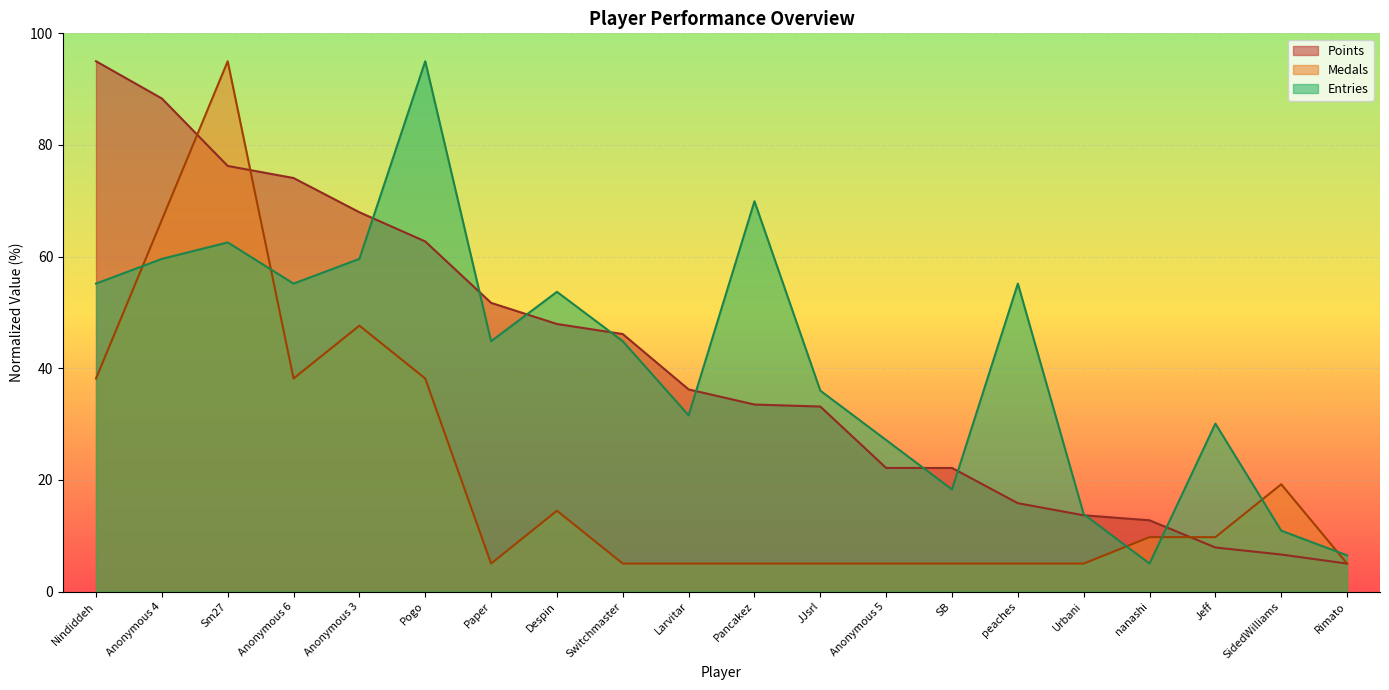

How many lines are shown in the chart?

3